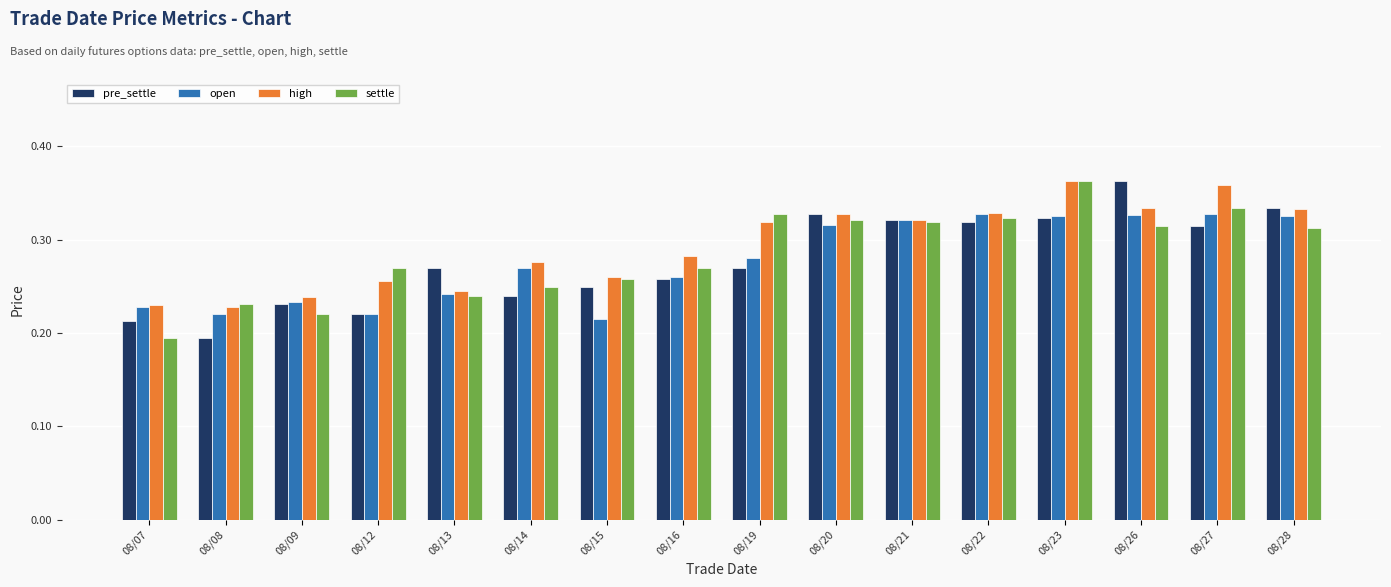

True or false: pre_settle has a value of 0.1 at 08/13.

False